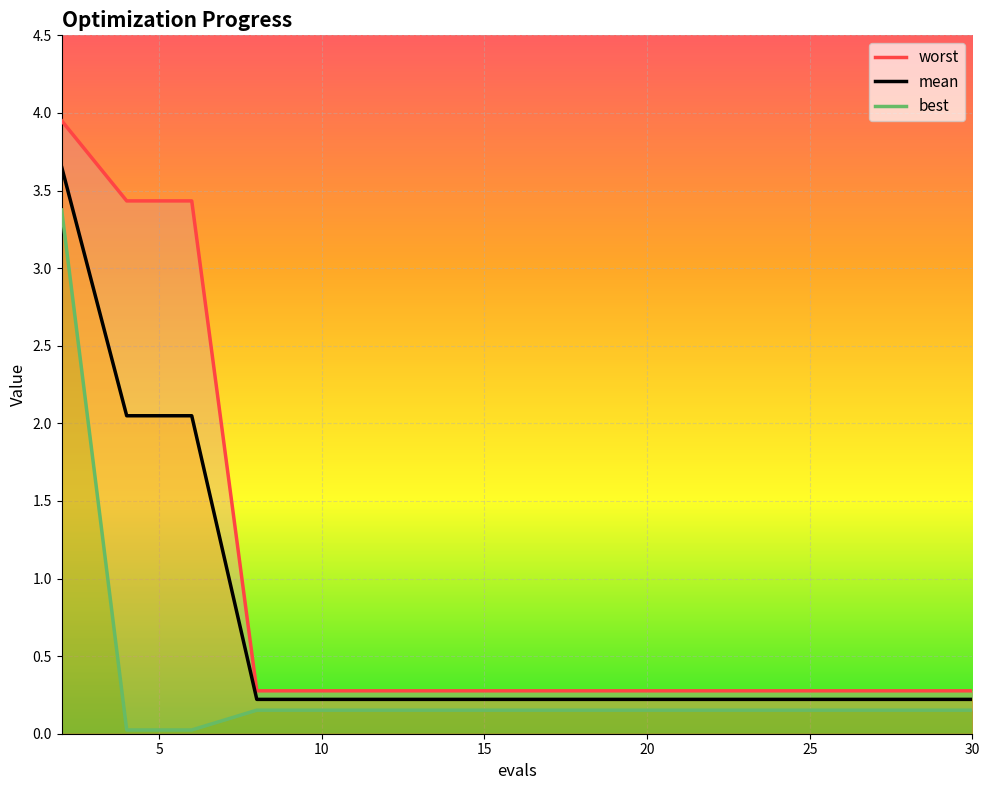

Is it true that mean equals 0.4 at 30?

False